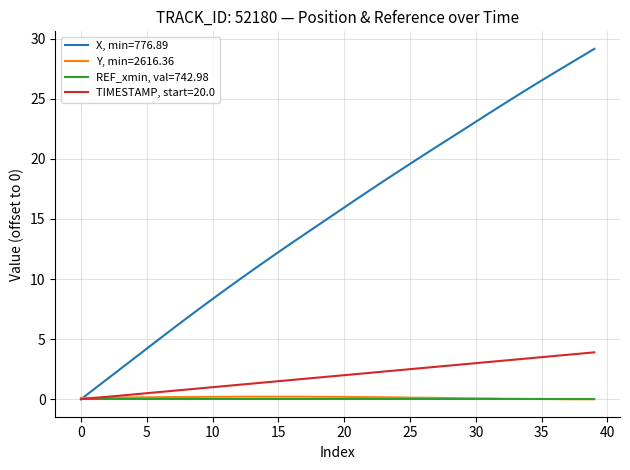

Which series has the widest spread of values?

X, min=776.89